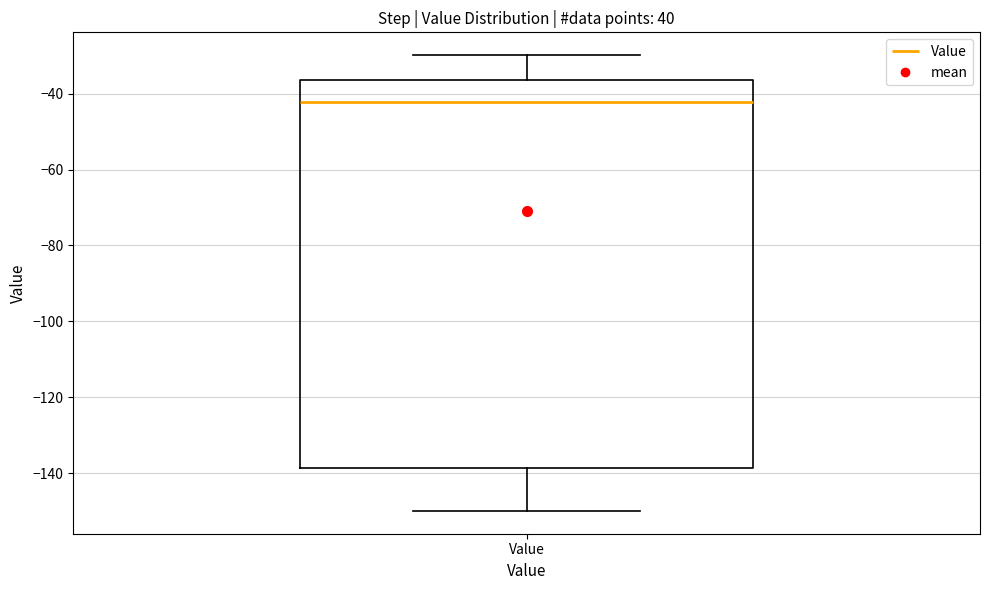

Read this box plot against the y-axis: the position of the median line, the range covered by the box, and the ends of both whiskers. The values are not printed on the chart, so give them approximately, as read against the axis.

median -42, box -138 to -36, whiskers -150 to -30